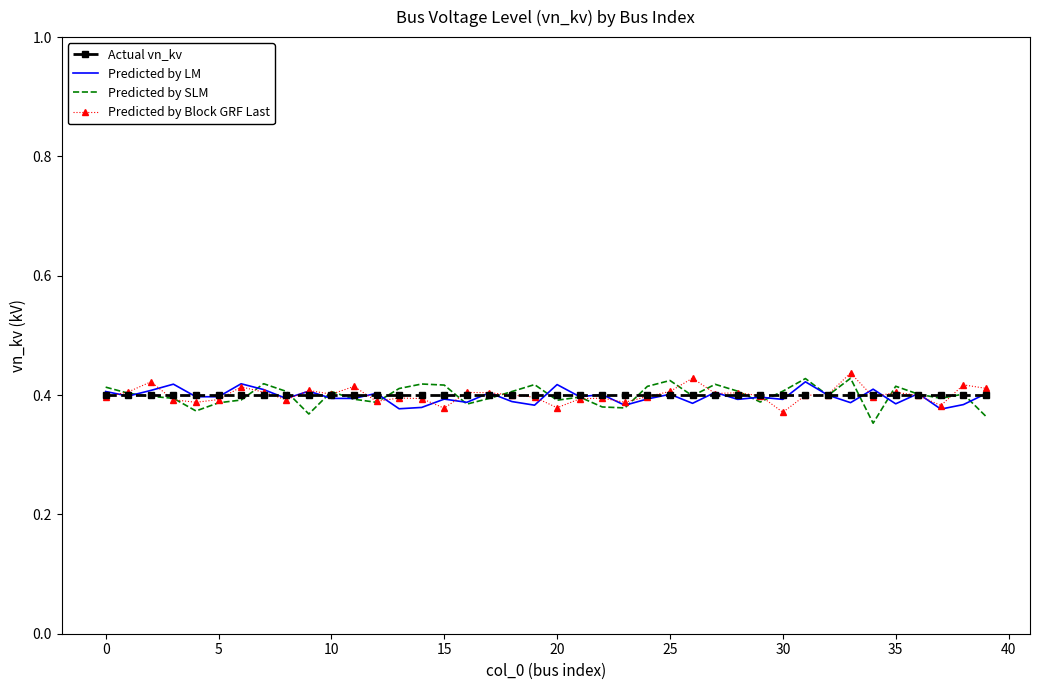

What are all the series names shown in the legend?

Actual vn_kv, Predicted by LM, Predicted by SLM, Predicted by Block GRF Last